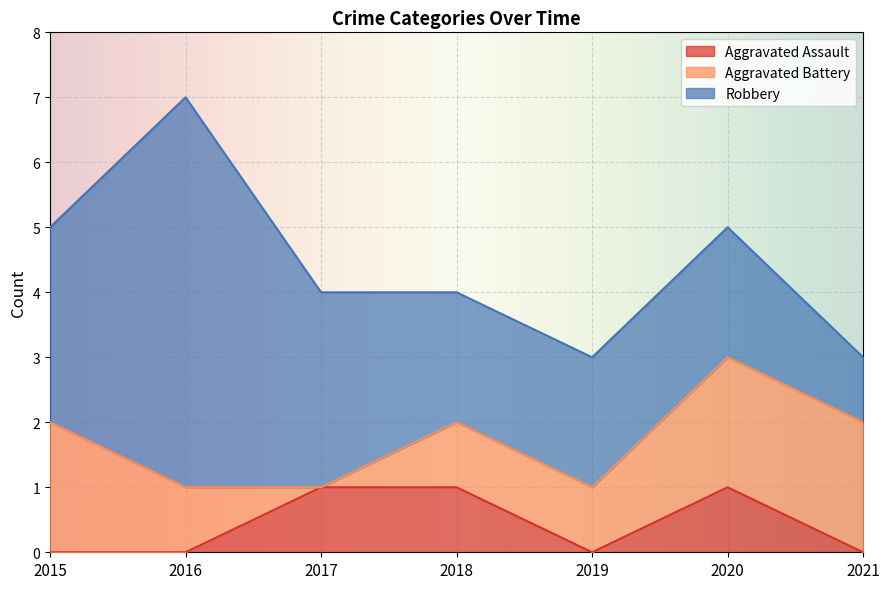

In Robbery, how many points are higher than both neighbors (excluding endpoints)?

1